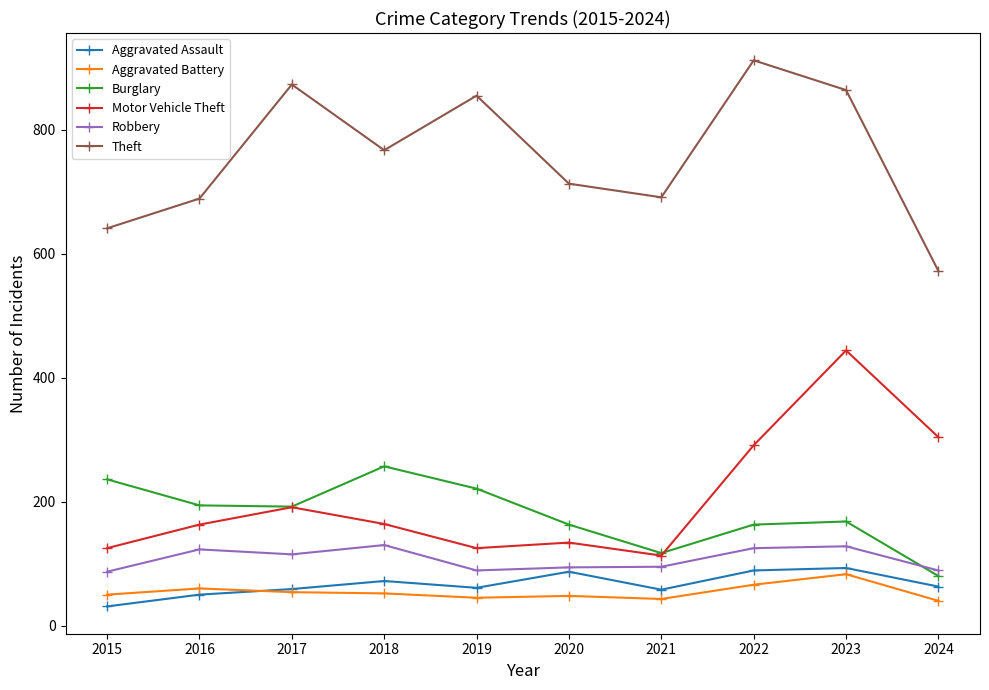

At which label is Motor Vehicle Theft closest to 278?

2022